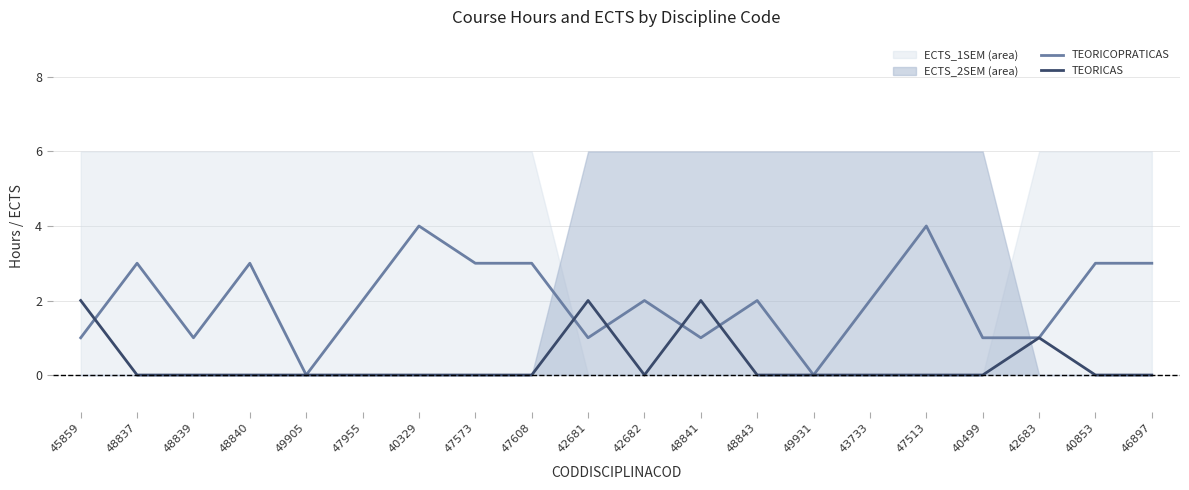

What is the difference between the second highest and second lowest values in the TEORICAS series?

2